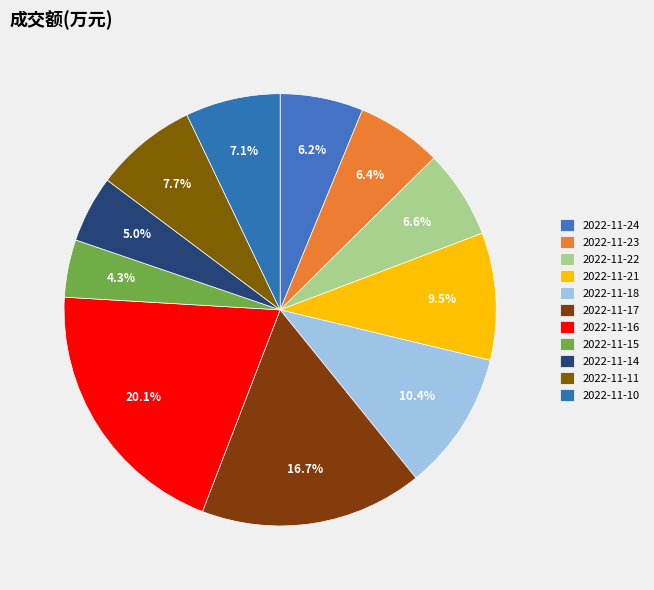

How many segments does this pie chart have?

11